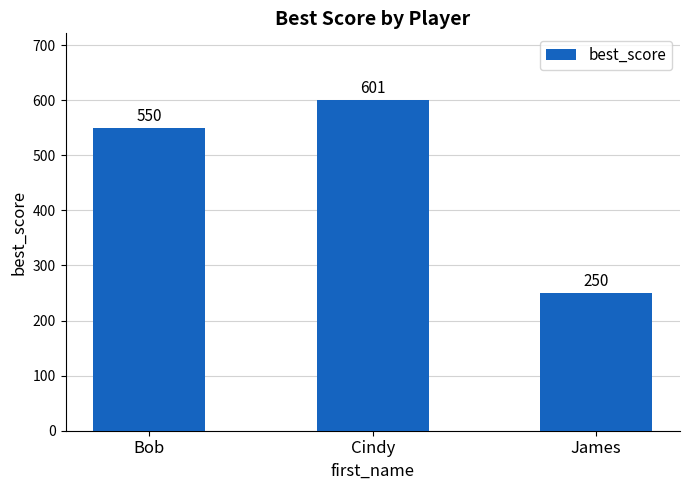

What is the label of the 1st bar from the right?

James